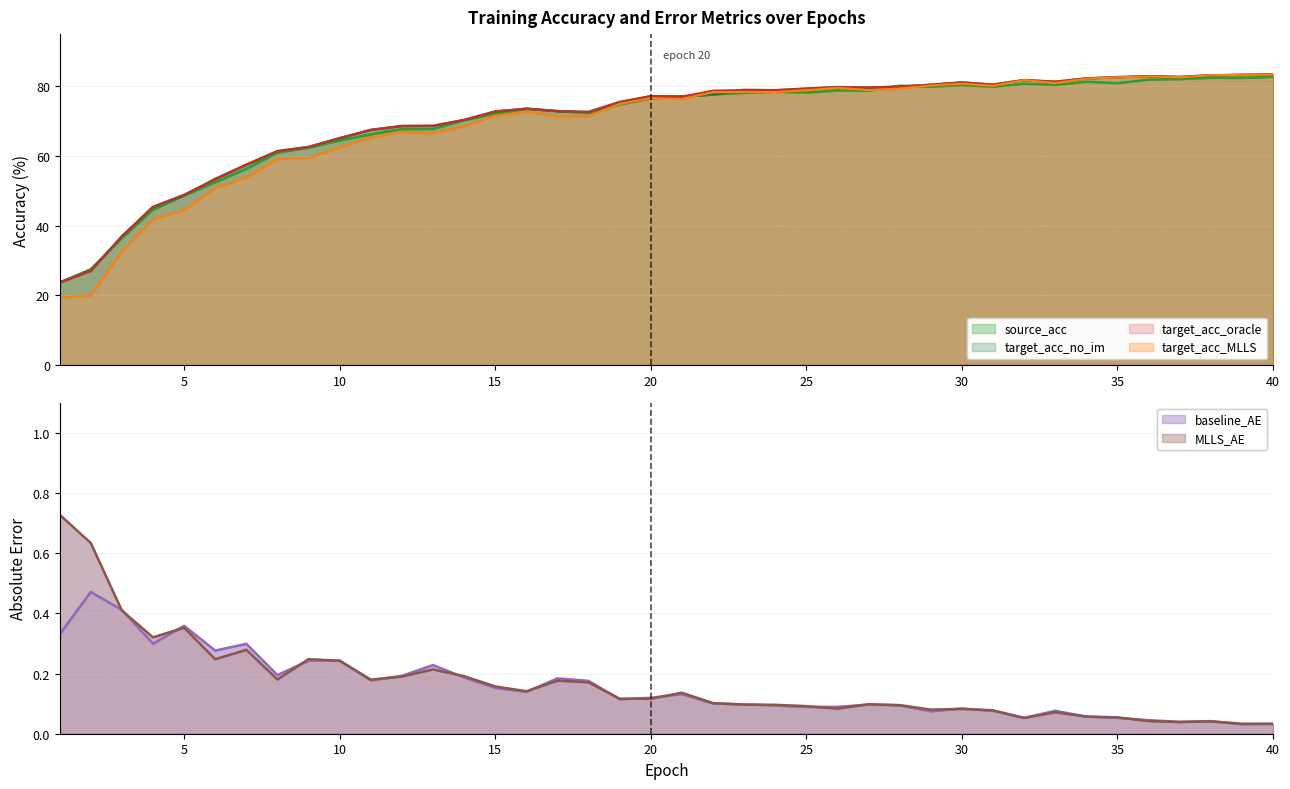

Reading left to right, list all the values displayed in this chart.

source_acc: 23.6	27.5	36.4	44.6	48.7	52.5	56.3	61.0	62.4	64.5	66.2	67.8	67.8	70.3	72.1	73.6	72.9	72.4	74.8	76.5	77.1	77.6	78.1	78.4	78.2	78.8	78.8	80.2	79.9	80.4	79.9	80.8	80.4	81.3	80.9	81.9	82.1	82.5	82.4	82.7
target_acc_no_im: 23.7	27.1	37.0	45.4	48.7	53.4	57.5	61.4	62.6	65.1	67.5	68.6	68.7	70.4	72.8	73.6	72.9	72.7	75.5	77.1	77.1	77.6	79.0	78.9	79.4	79.8	79.6	80.0	80.4	81.1	80.5	81.8	81.3	82.3	82.7	82.9	82.7	83.2	83.3	83.4
target_acc_oracle: 23.7	27.1	36.9	45.4	48.9	53.3	57.6	61.4	62.6	65.2	67.5	68.6	68.7	70.4	72.8	73.6	72.9	72.6	75.4	77.2	77.0	78.8	78.9	78.9	79.3	79.8	79.7	79.9	80.5	81.1	80.5	81.8	81.3	82.3	82.6	82.9	82.7	83.2	83.3	83.4
target_acc_MLLS: 19.4	19.9	32.6	41.8	44.5	50.8	53.8	59.2	59.4	62.5	65.3	66.9	66.5	68.5	71.6	72.7	71.4	71.5	75.0	76.6	76.4	78.3	78.4	78.4	78.9	79.6	78.9	79.4	80.2	80.8	80.1	81.8	80.9	82.2	82.6	82.8	82.6	83.2	83.3	83.4
baseline_AE: 0.3	0.5	0.4	0.3	0.4	0.3	0.3	0.2	0.2	0.2	0.2	0.2	0.2	0.2	0.2	0.1	0.2	0.2	0.1	0.1	0.1	0.1	0.1	0.1	0.1	0.1	0.1	0.1	0.1	0.1	0.1	0.1	0.1	0.1	0.1	0.0	0.0	0.0	0.0	0.0
MLLS_AE: 0.7	0.6	0.4	0.3	0.4	0.2	0.3	0.2	0.2	0.2	0.2	0.2	0.2	0.2	0.2	0.1	0.2	0.2	0.1	0.1	0.1	0.1	0.1	0.1	0.1	0.1	0.1	0.1	0.1	0.1	0.1	0.1	0.1	0.1	0.1	0.0	0.0	0.0	0.0	0.0